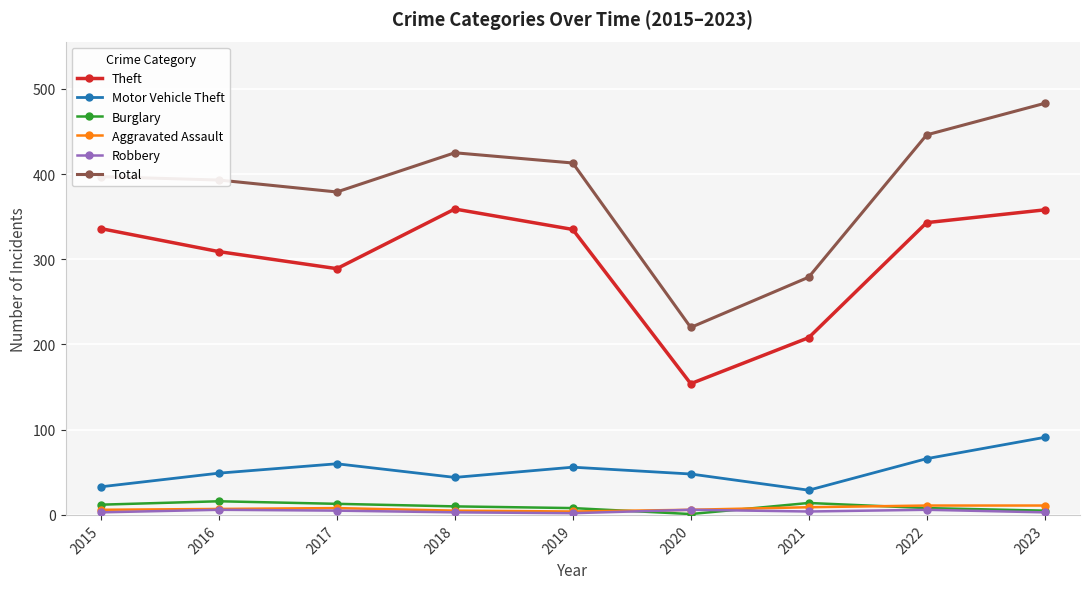

In Burglary, how many points are lower than both neighbors (excluding endpoints)?

1